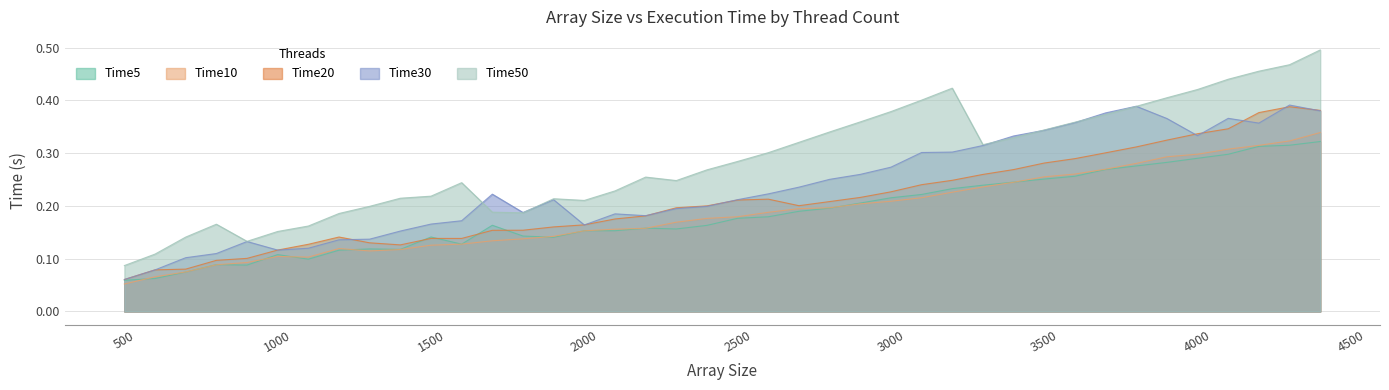

What is the value of the Time5 point at the 33rd from the left?

0.3